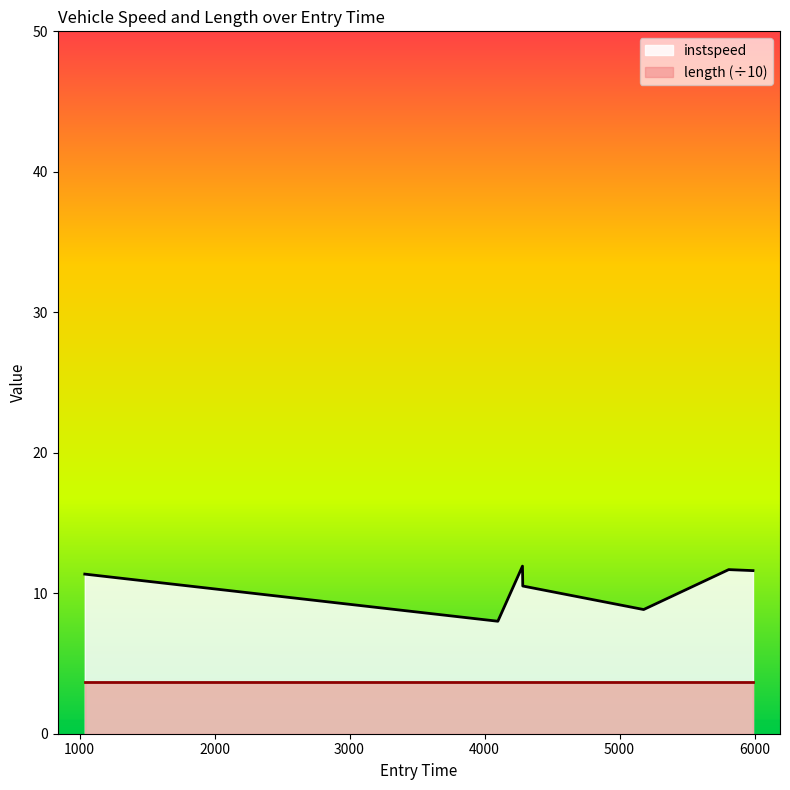

List the labels in order of value, smallest first.

4098.545485118026, 5178.5982889550405, 4283.07775767203, 1038.6118001278294, 5988.615336816408, 5808.649564040136, 4281.078505685188